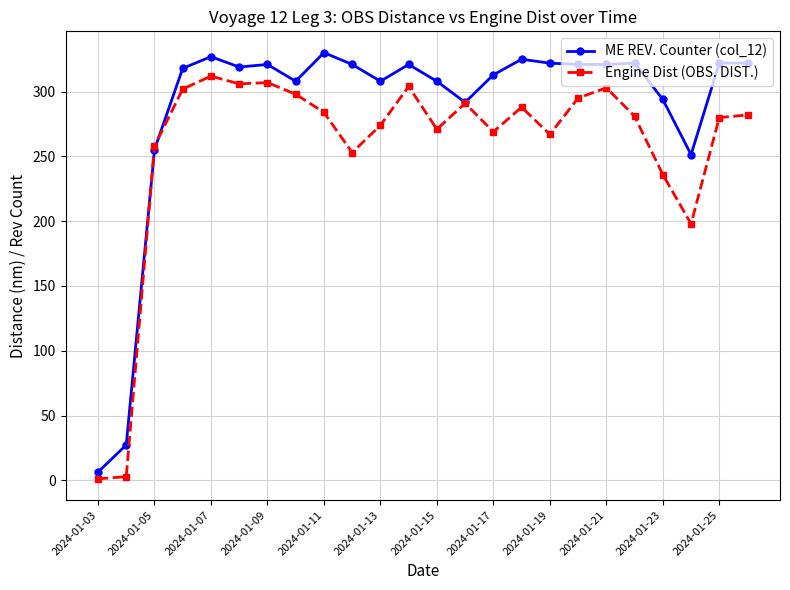

Which series has the largest total across all categories?

ME REV. Counter (col_12)